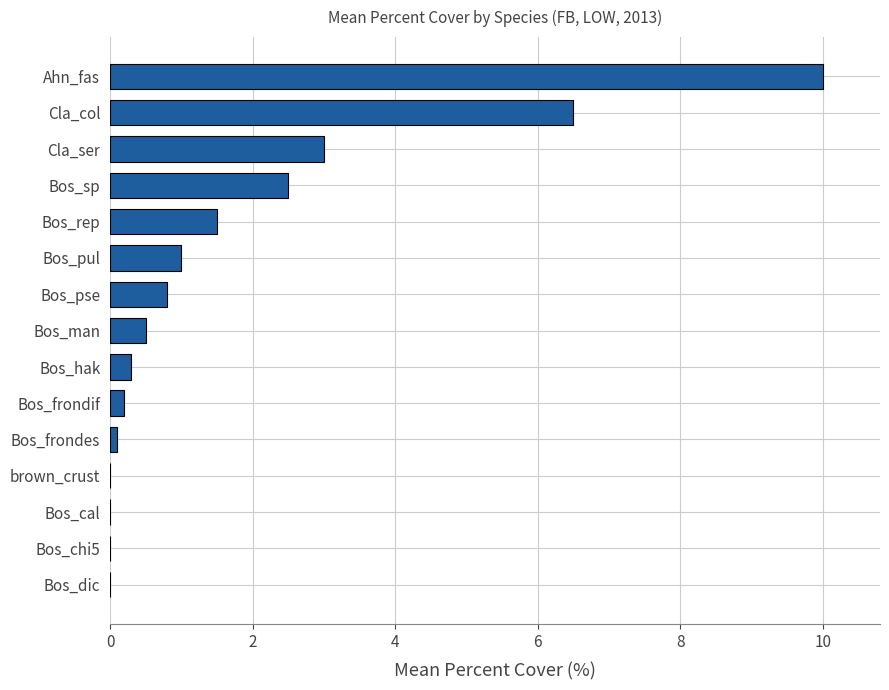

Which category has the highest value across all series?

Ahn_fas